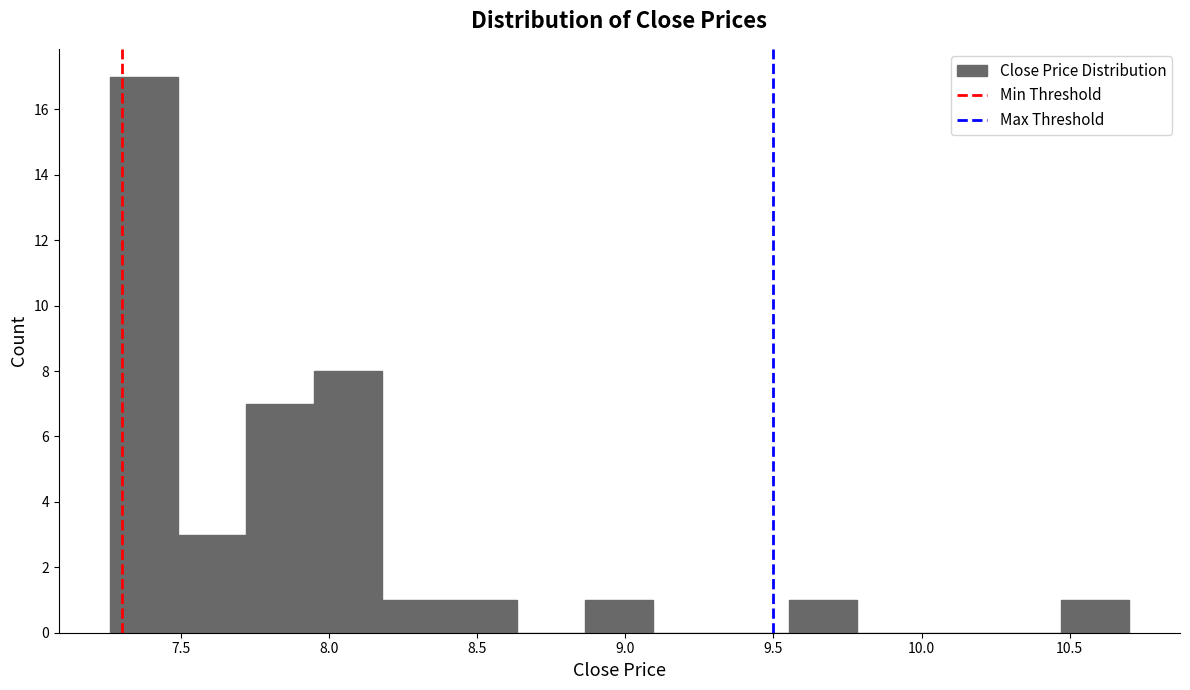

Reading left to right, list every bar in this chart as the range it spans on the x-axis followed by its height. Neither the bar edges nor the heights are printed on the chart, so give them approximately, as read against the axes.

7.25 to 7.50: 17
7.50 to 7.70: 3
7.70 to 7.95: 7
7.95 to 8.20: 8
8.20 to 8.40: 1
8.40 to 8.65: 1
8.65 to 8.85: 0
8.85 to 9.10: 1
9.10 to 9.30: 0
9.30 to 9.55: 0
9.55 to 9.80: 1
9.80 to 10.00: 0
10.00 to 10.25: 0
10.25 to 10.45: 0
10.45 to 10.70: 1